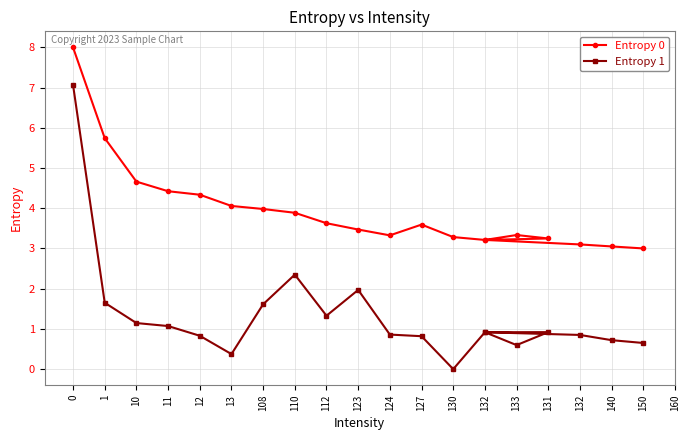

Is the value of Entropy 0 at 130 greater than the value of Entropy 1 at 112?

Yes